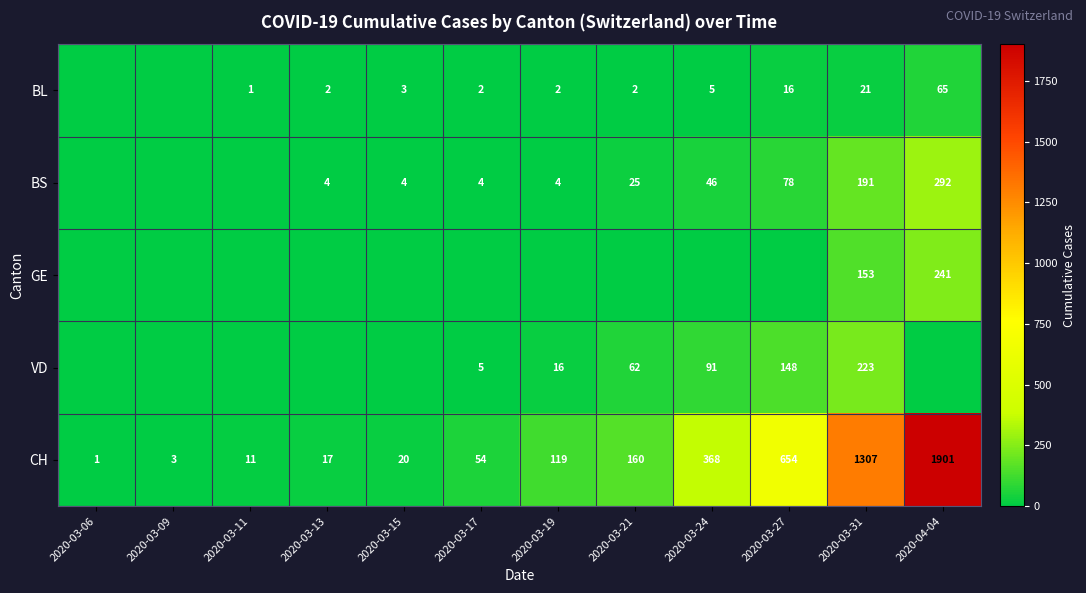

What value does the CH series have at 2020-03-24?

368